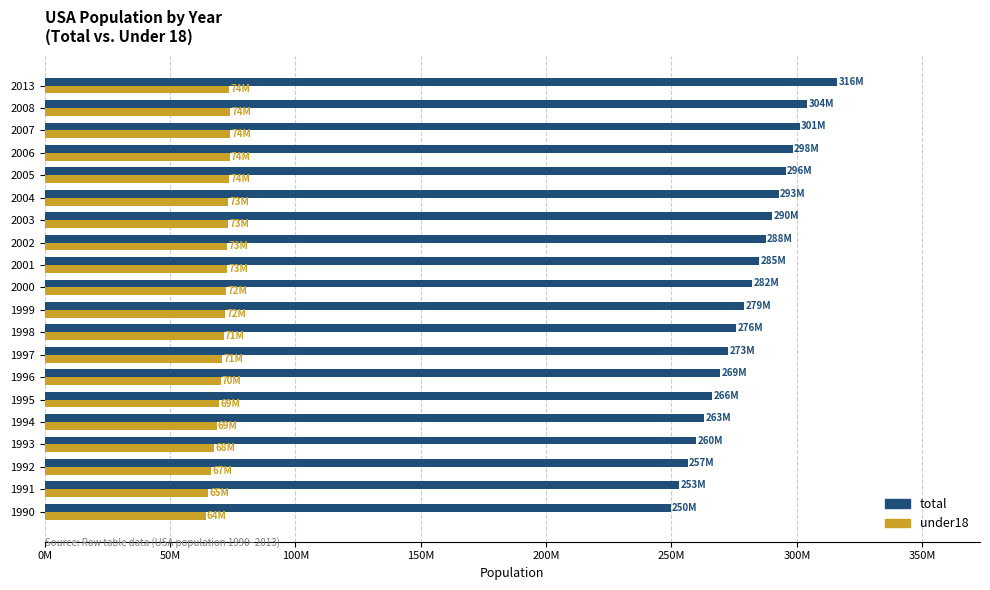

What is the difference between the maximum and minimum values in the total series?

66506025